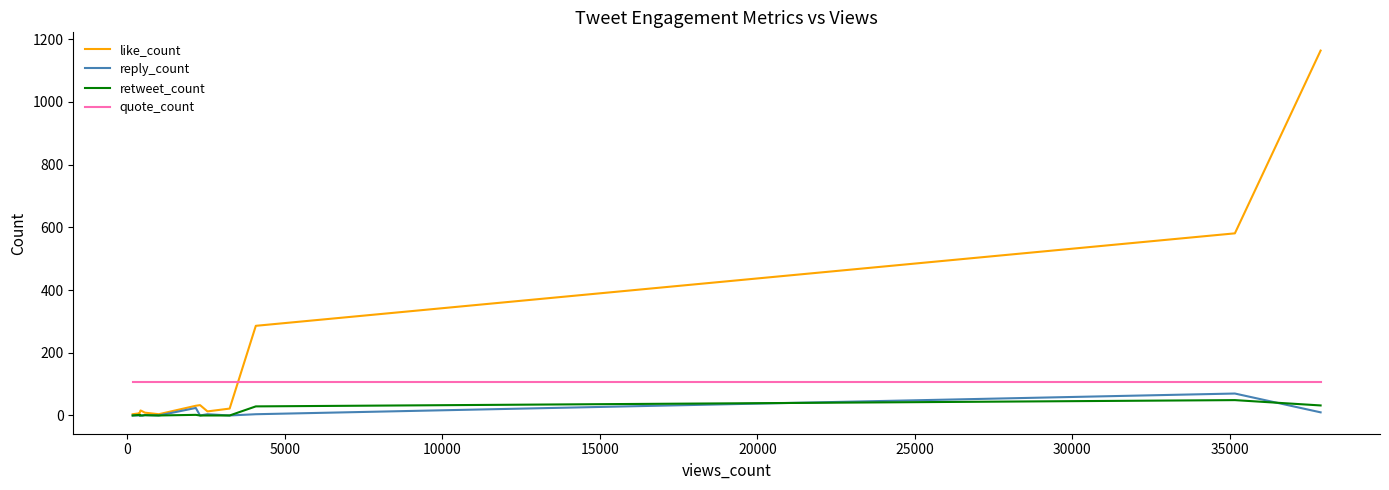

What are all the series names shown in the legend?

like_count, reply_count, retweet_count, quote_count